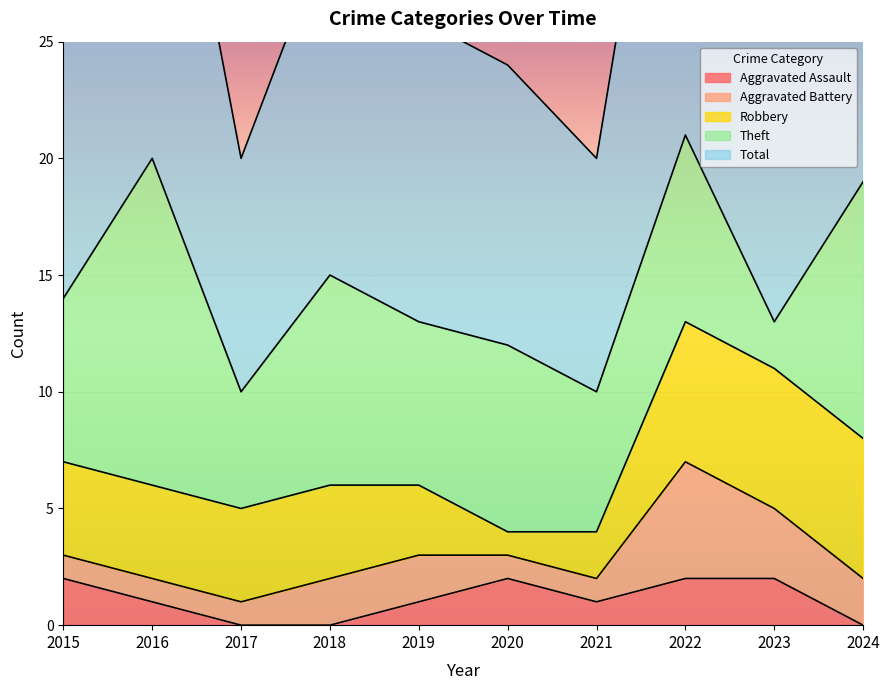

Which series has the widest spread of values?

Theft